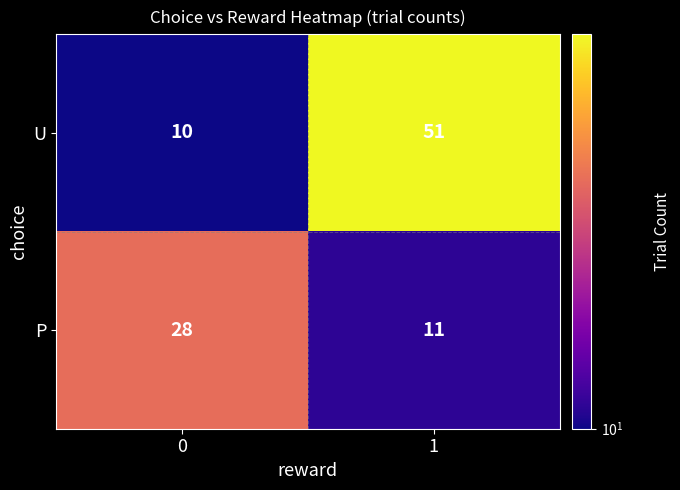

Which series has the largest range (max minus min)?

U